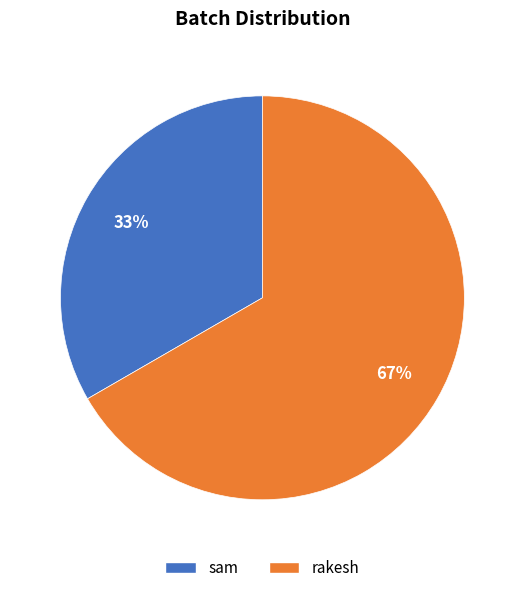

Do rakesh and sam together represent more than half of the pie?

Yes